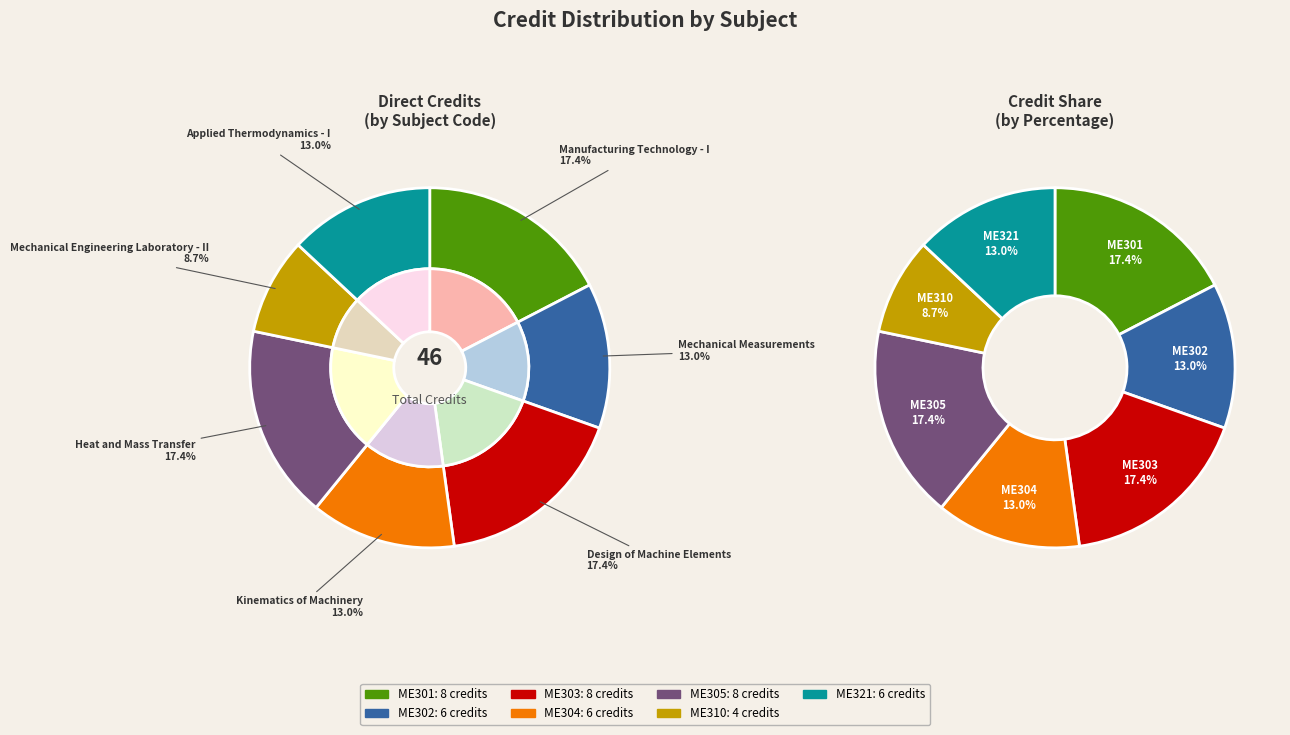

Which has a higher value, ME302 or ME305?

ME305